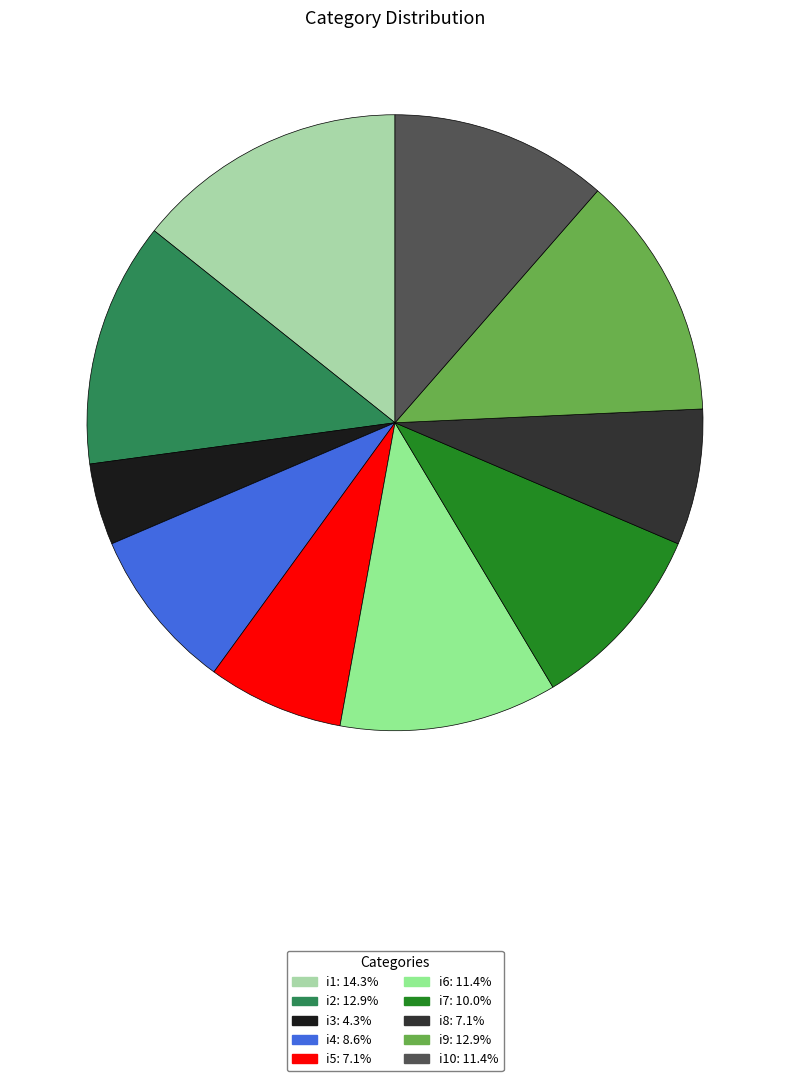

Does any single category account for the majority?

No